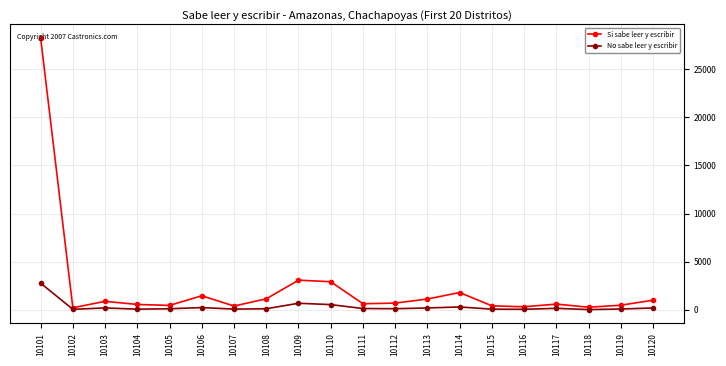

What is the difference between the highest and lowest values at 10107?

321